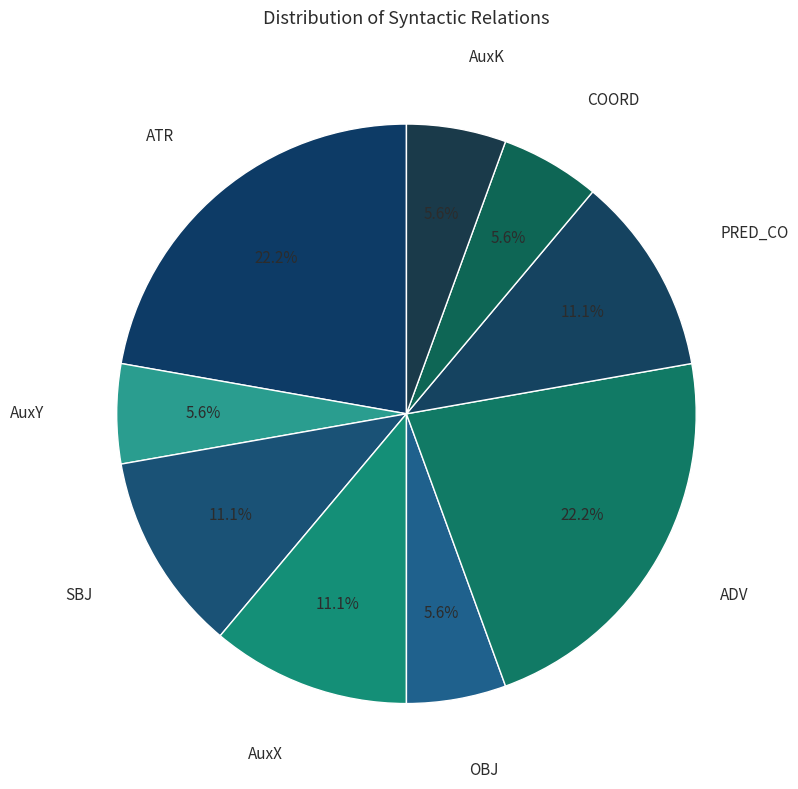

What percentage is NOT represented by ATR?

77.8%